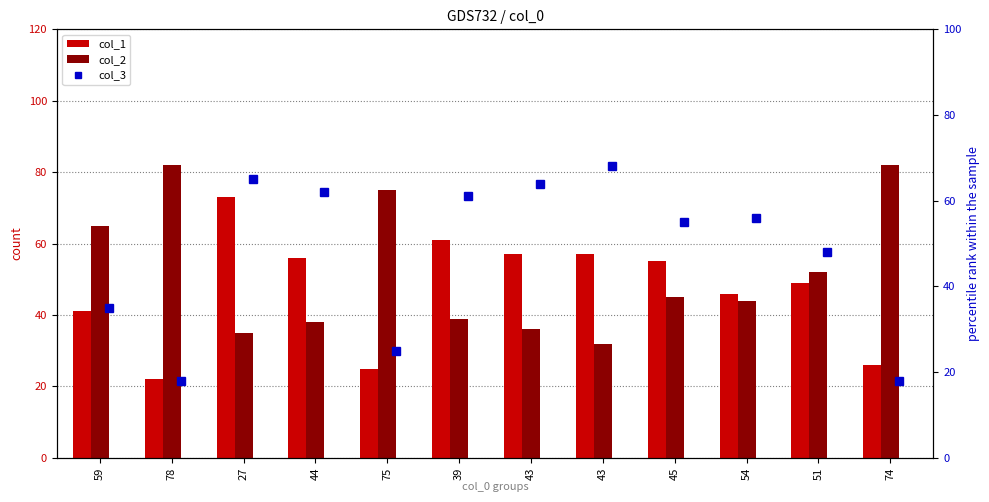

Rank the series by their maximum value, from lowest to highest.

col_3, col_1, col_2